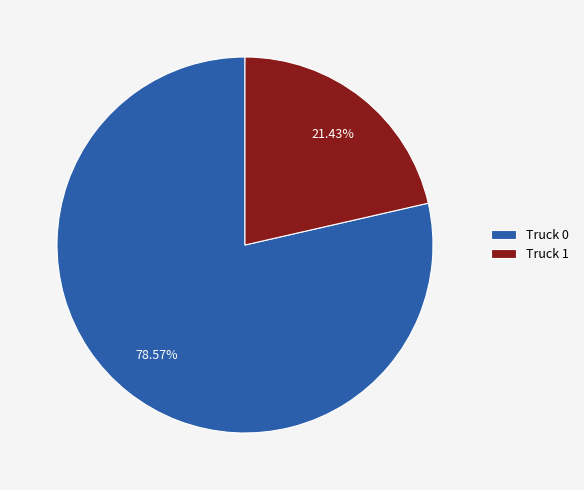

What is the majority slice?

Truck 0